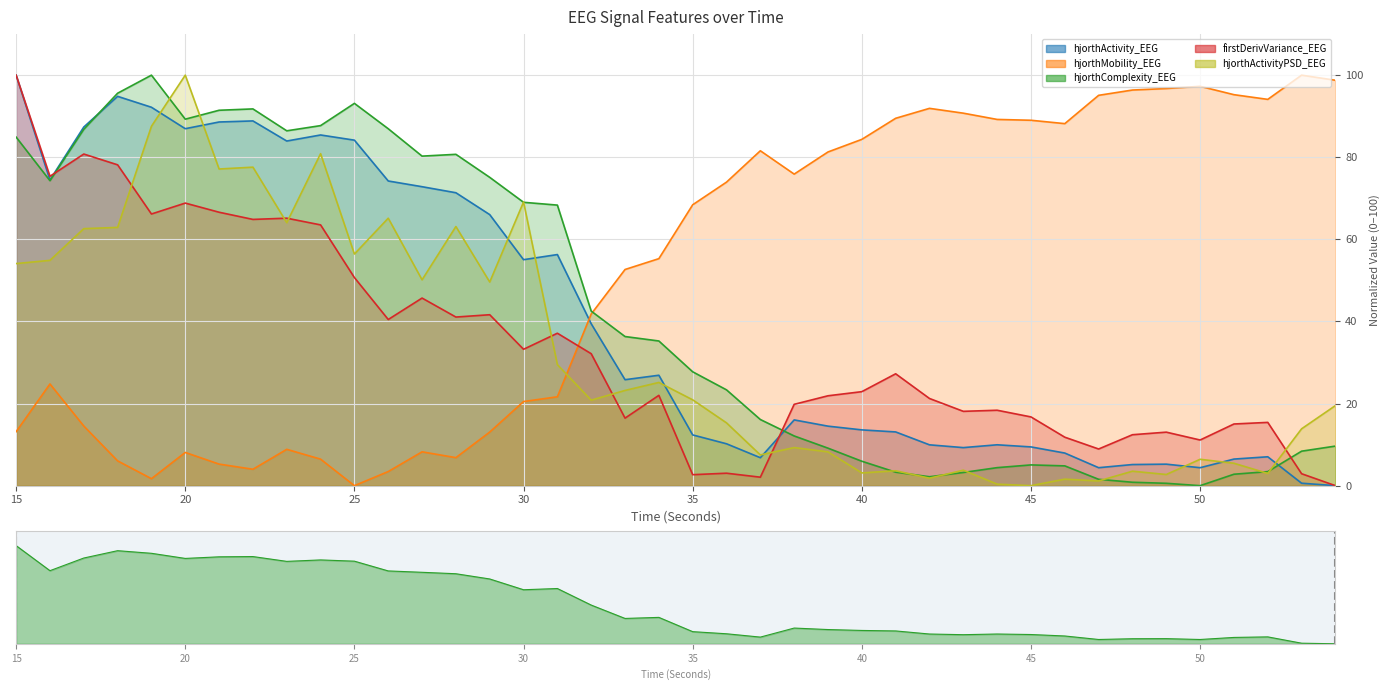

What is the value of the hjorthComplexity_EEG point at the 24th from the left?

12.1